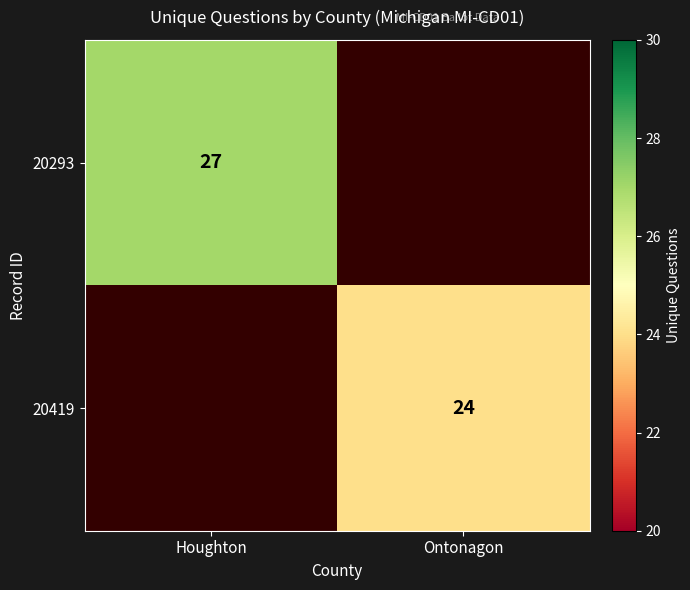

What is the greatest value displayed?

27.0